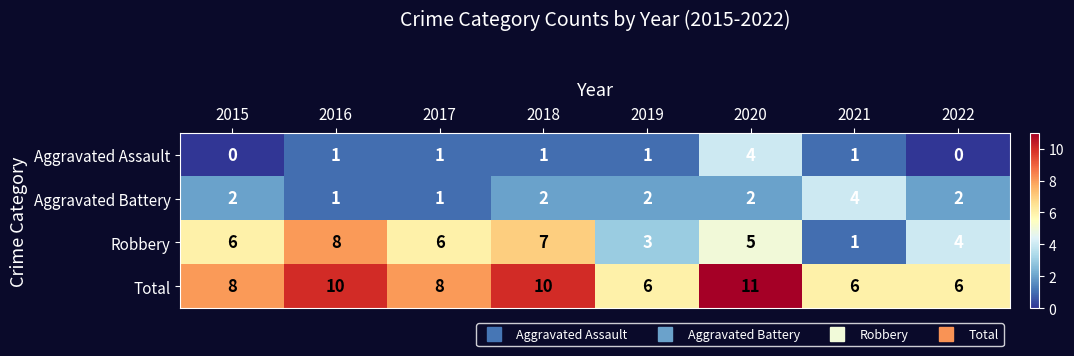

What is the sum of the Aggravated Assault values at 2017 and 2020?

5